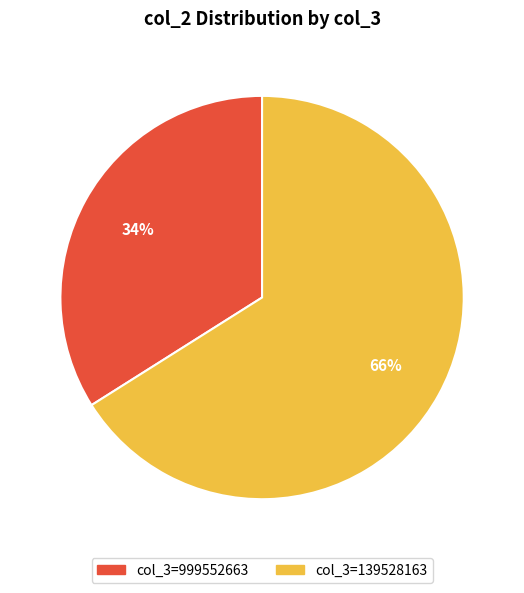

Does any single category account for the majority?

Yes